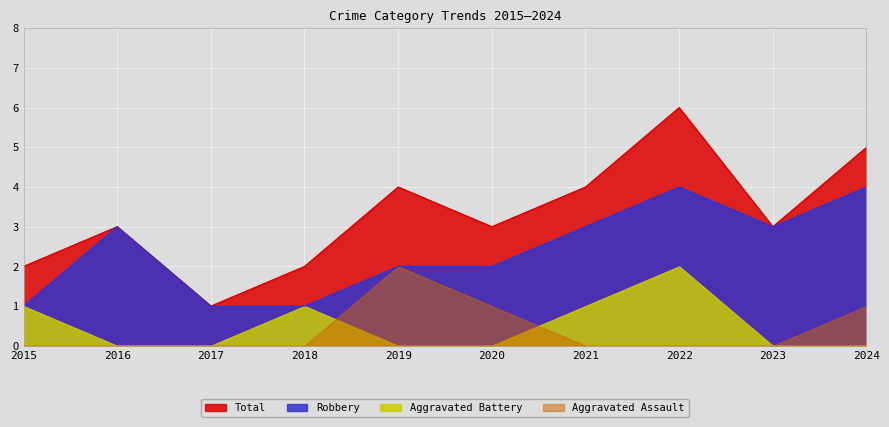

What are all the series names shown in the legend?

Total, Robbery, Aggravated Battery, Aggravated Assault